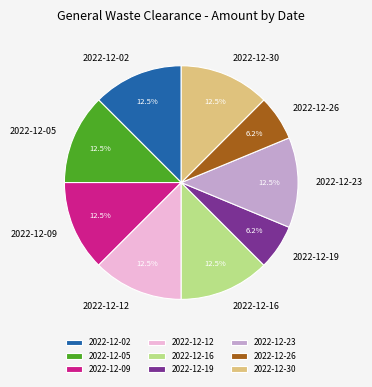

Does 2022-12-23 account for over 50% of the chart?

No